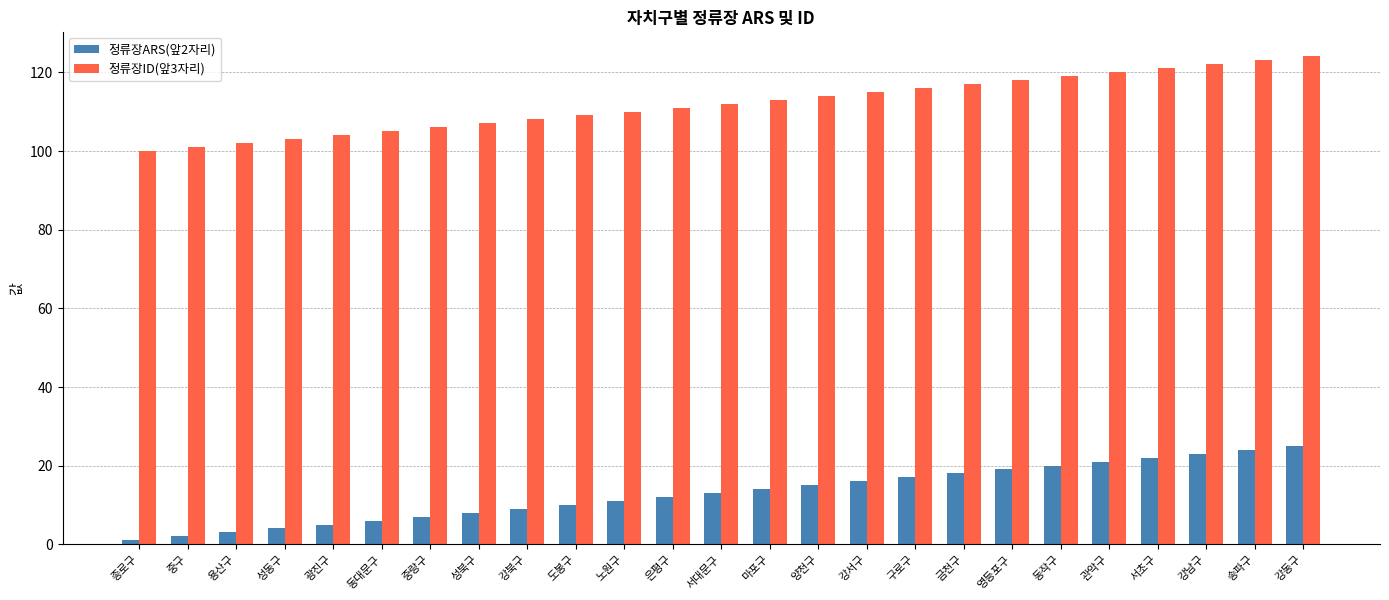

What is the spread (max minus min) of values at 서대문구?

99